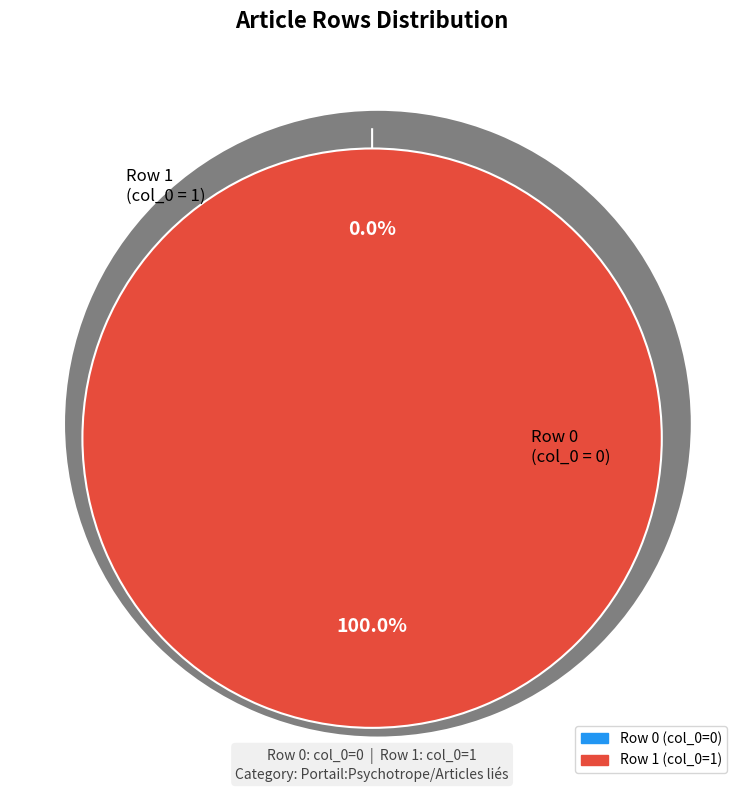

Is the sum of Nicolas_Irénée_Ruinart (row 1) and Nicolas_Irénée_Ruinart (row 0) greater than half?

Yes